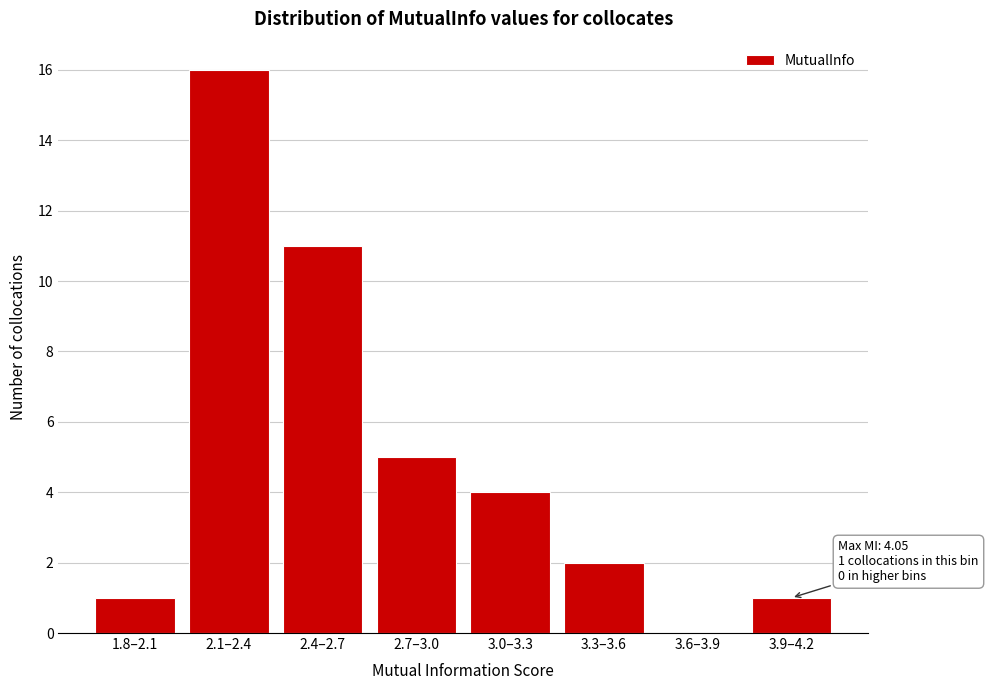

Reading left to right, transcribe all the data shown in this chart.

1.8–2.1=1	2.1–2.4=16	2.4–2.7=11	2.7–3.0=5	3.0–3.3=4	3.3–3.6=2	3.6–3.9=0	3.9–4.2=1